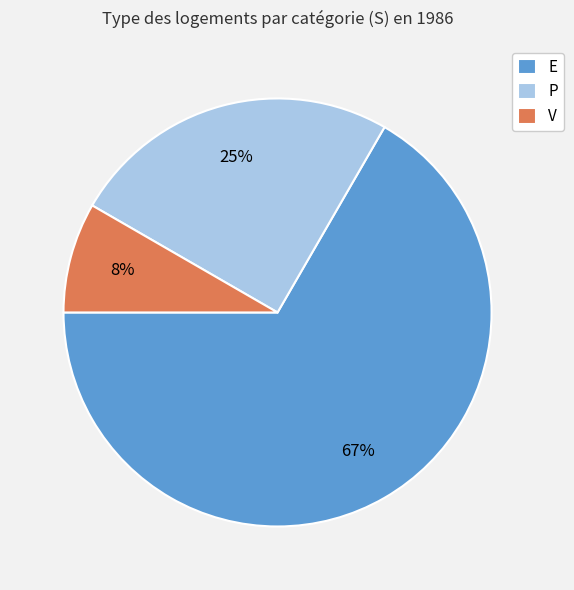

What percentage is the E slice, to the nearest percent?

67%